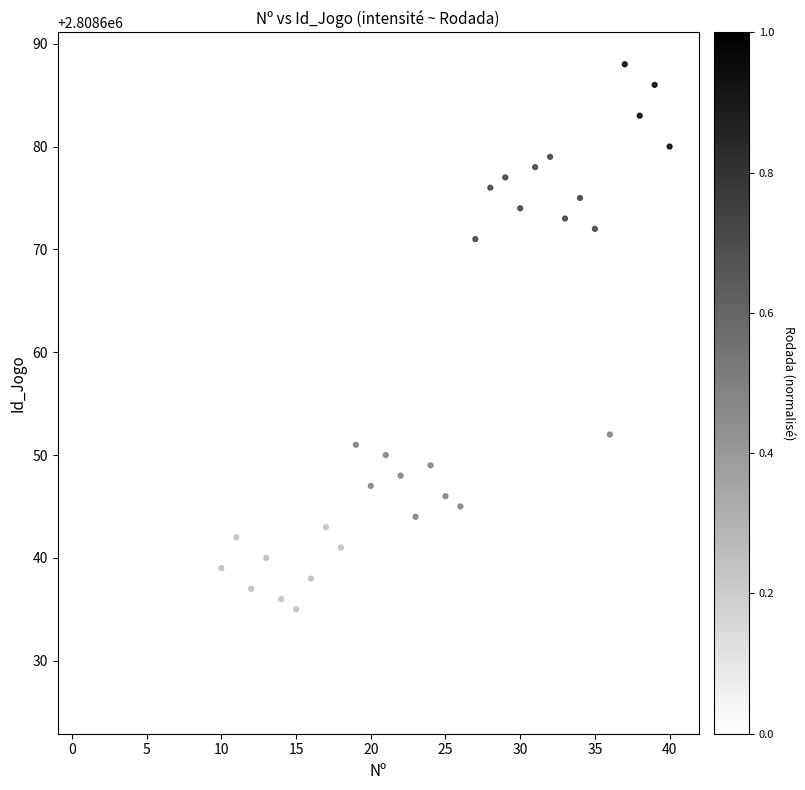

What is the range of Y values (max minus min)?

62